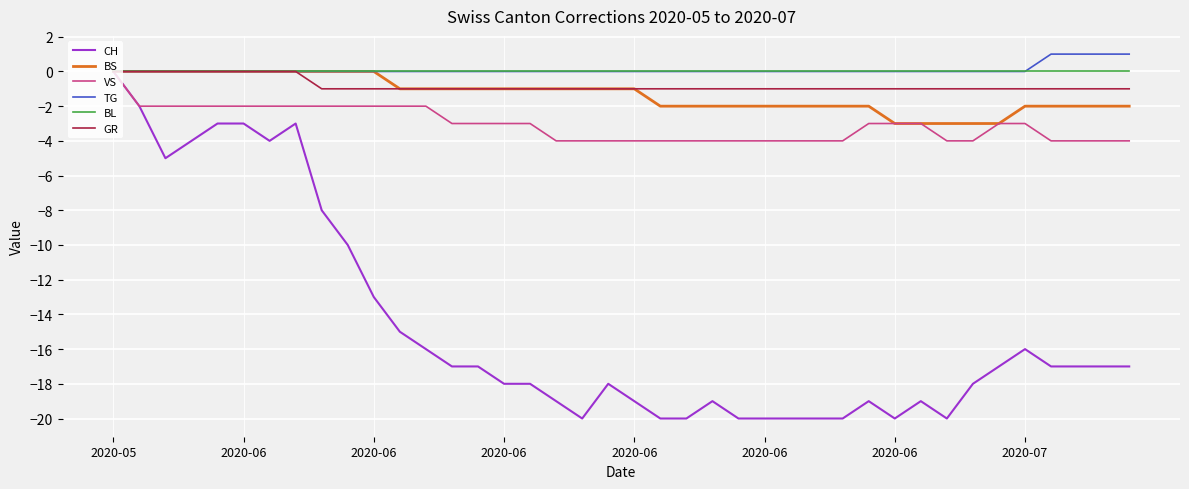

What is the minimum value shown in the chart?

-20